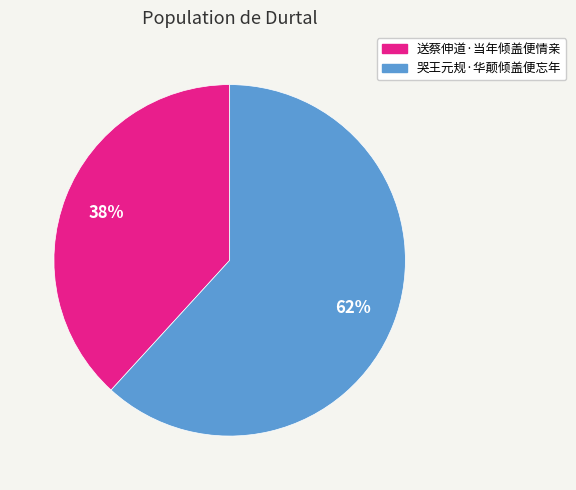

Is 送蔡伸道·当年倾盖便情亲 the majority of the pie?

No